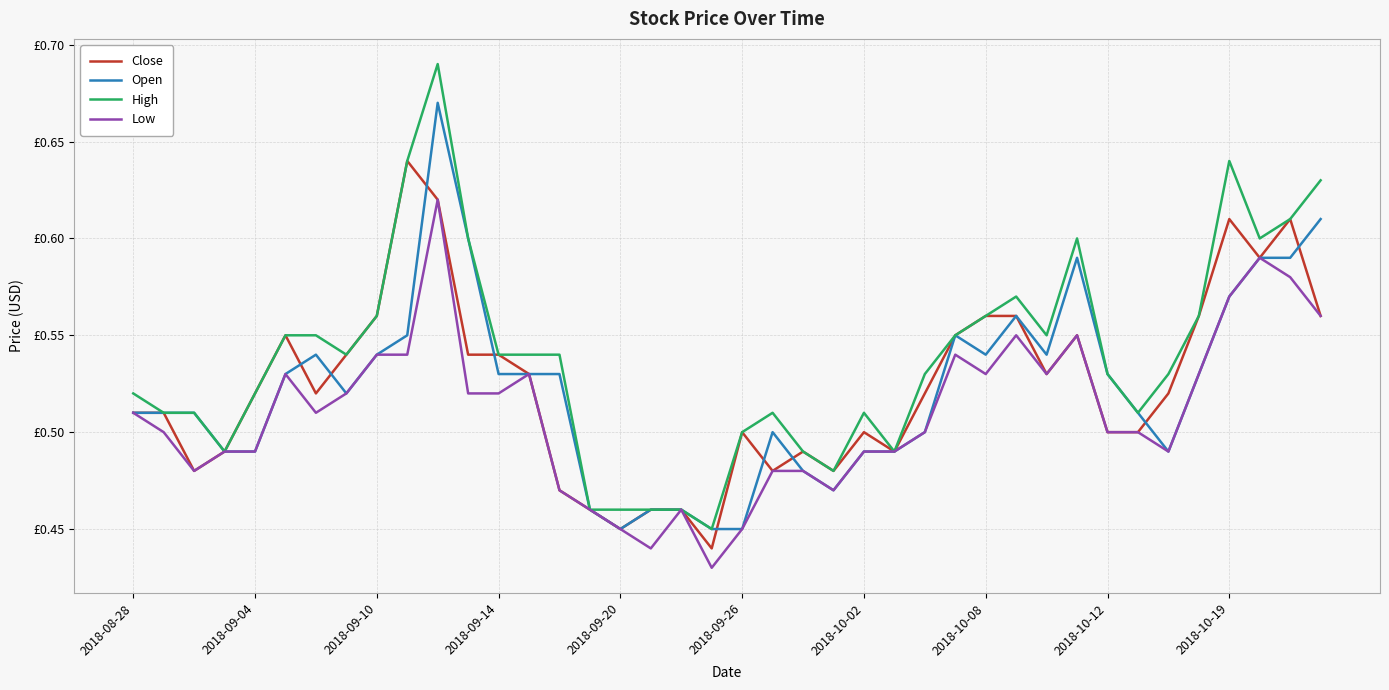

List the series in order of their peak value, highest first.

High, Open, Close, Low